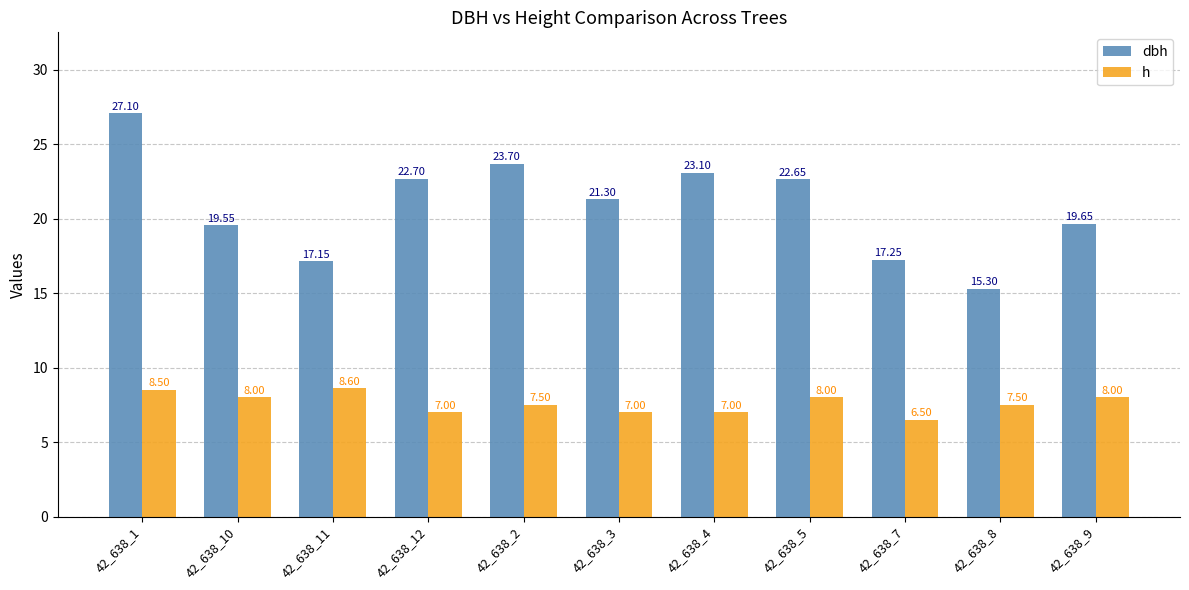

At which category is the sum across all series the highest?

42_638_1